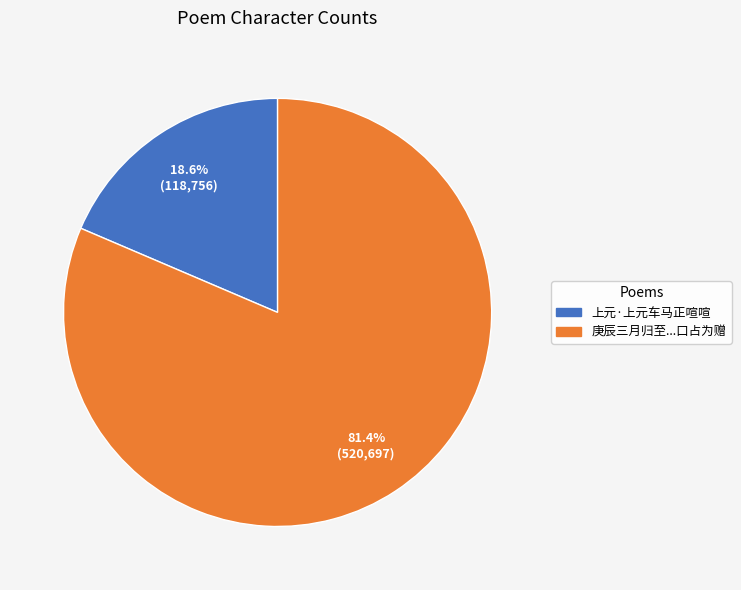

How many slices are in this pie chart?

2